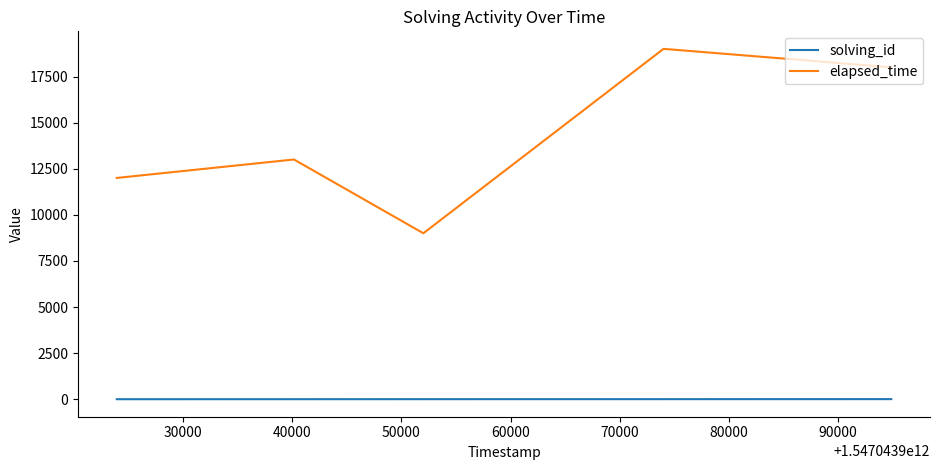

Which series has the widest spread of values?

elapsed_time